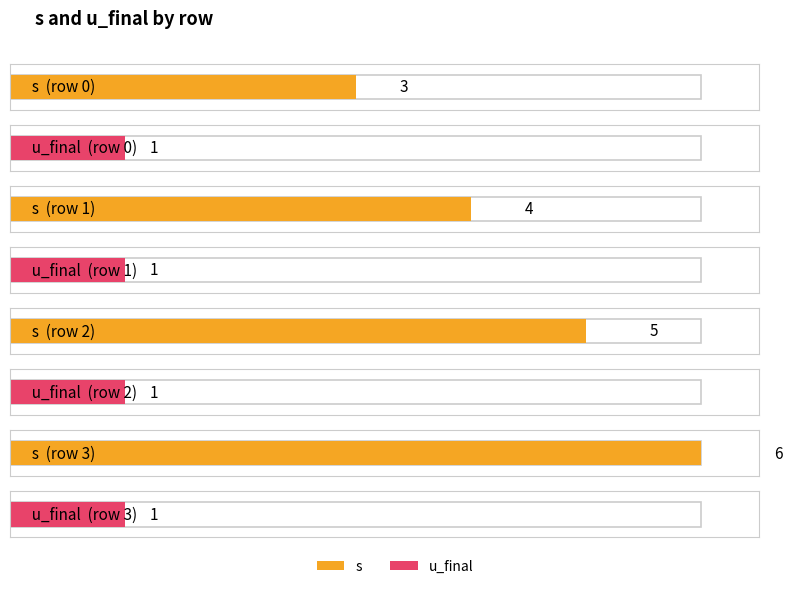

Reading left to right, what are all the values shown in this chart?

s: 0=3	1=4	2=5	3=6
u_final: 0=1	1=1	2=1	3=1